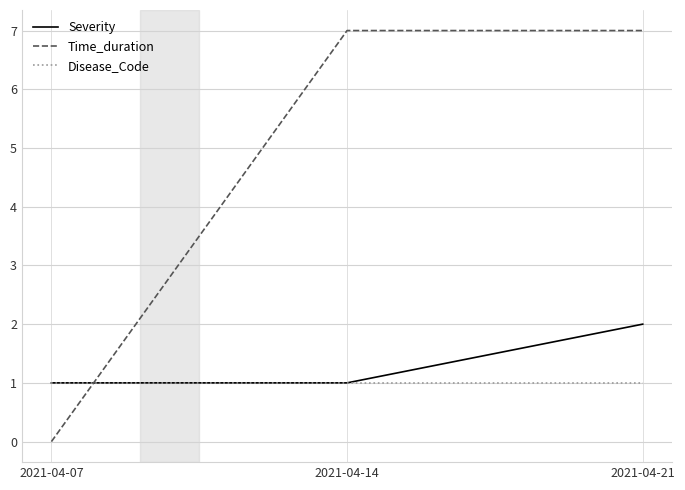

Is it true that Severity equals 1 at 2021-04-07?

True